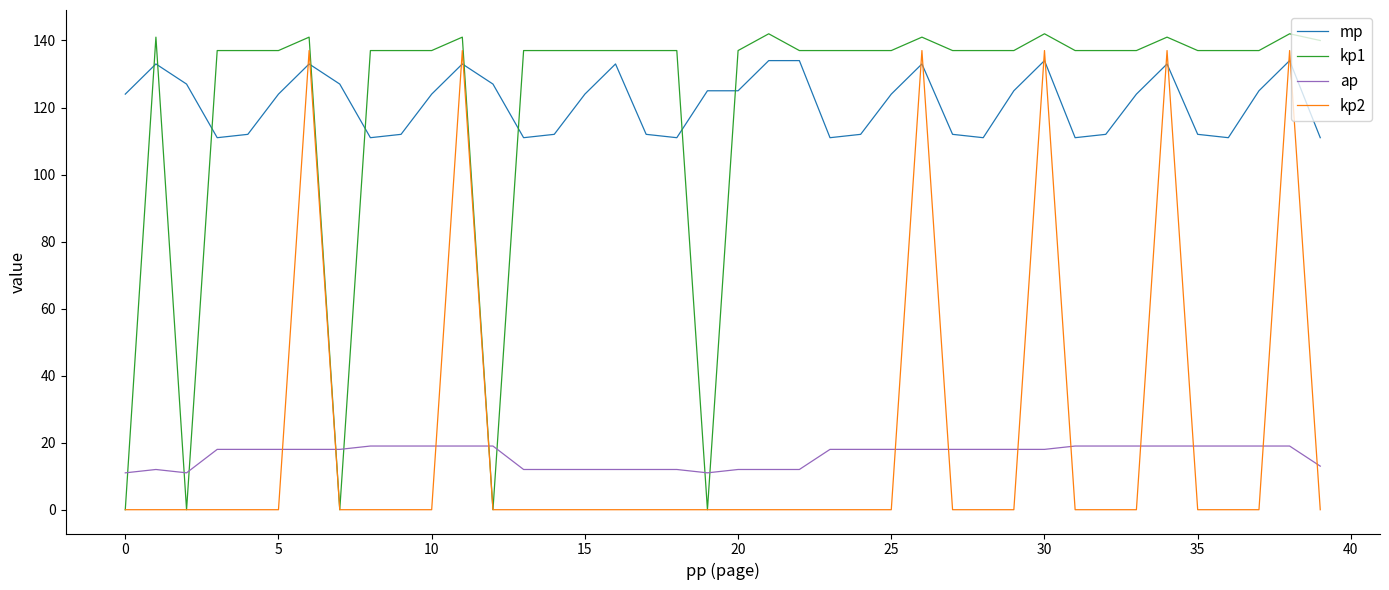

What is the highest value of the mp series?

134